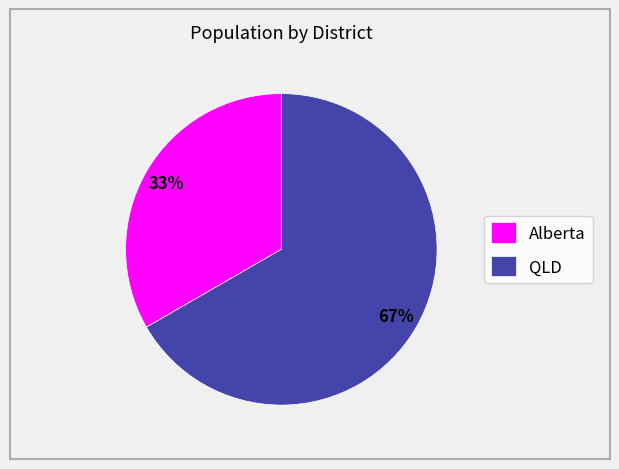

What is the ratio of the value at QLD to the value at Alberta?

2.0